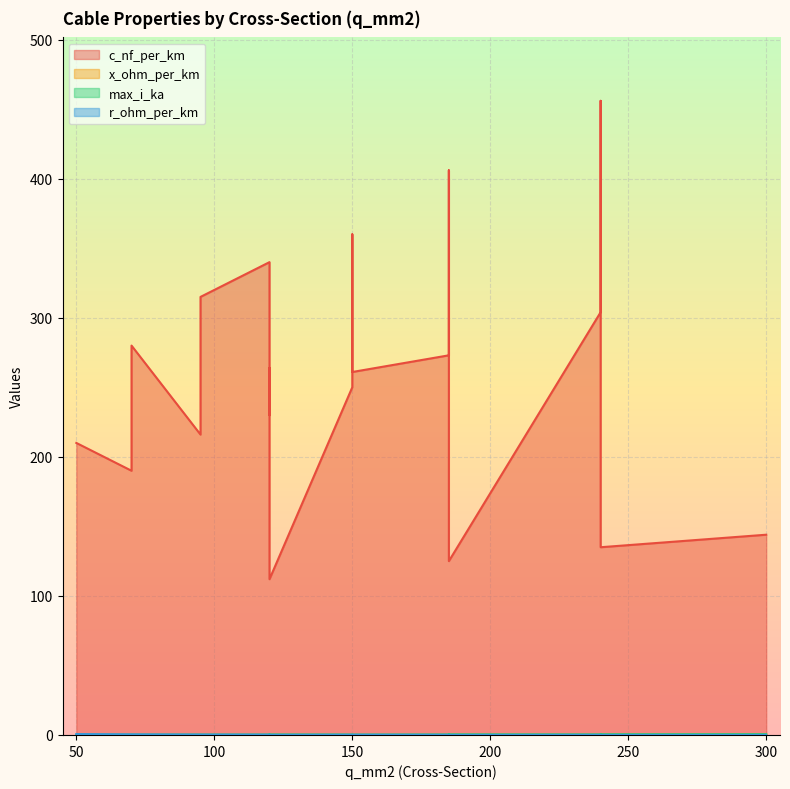

How many r_ohm_per_km values are between 0 and 1?

19